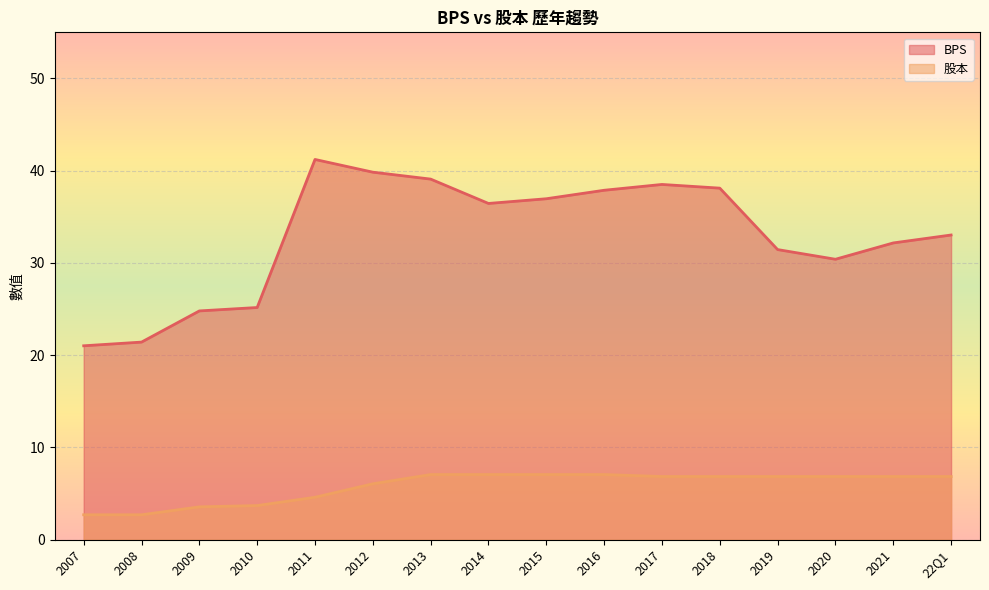

What position from the left is 22Q1?

16